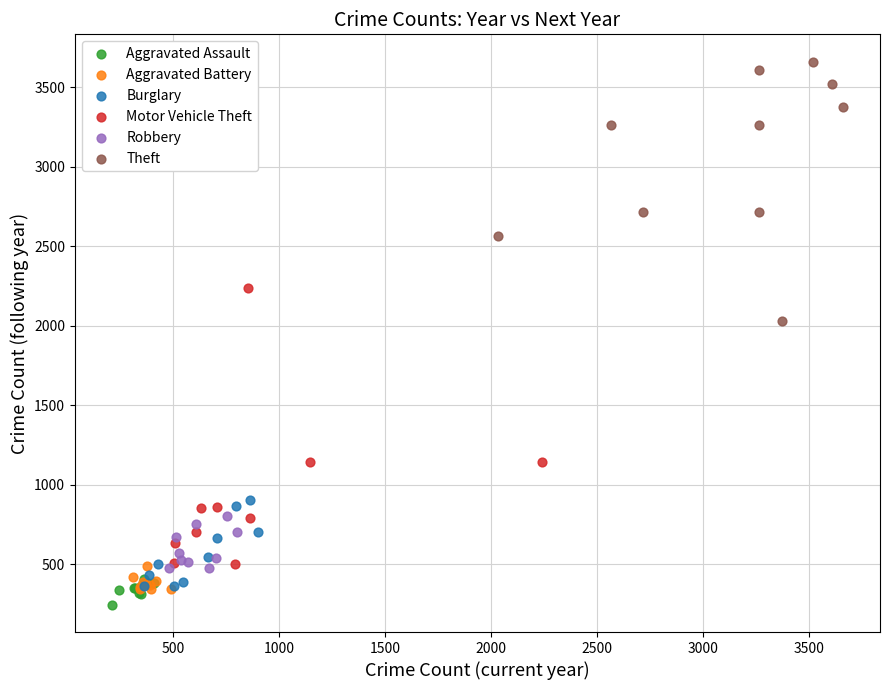

Which series contains the lowest Y value?

Aggravated Assault